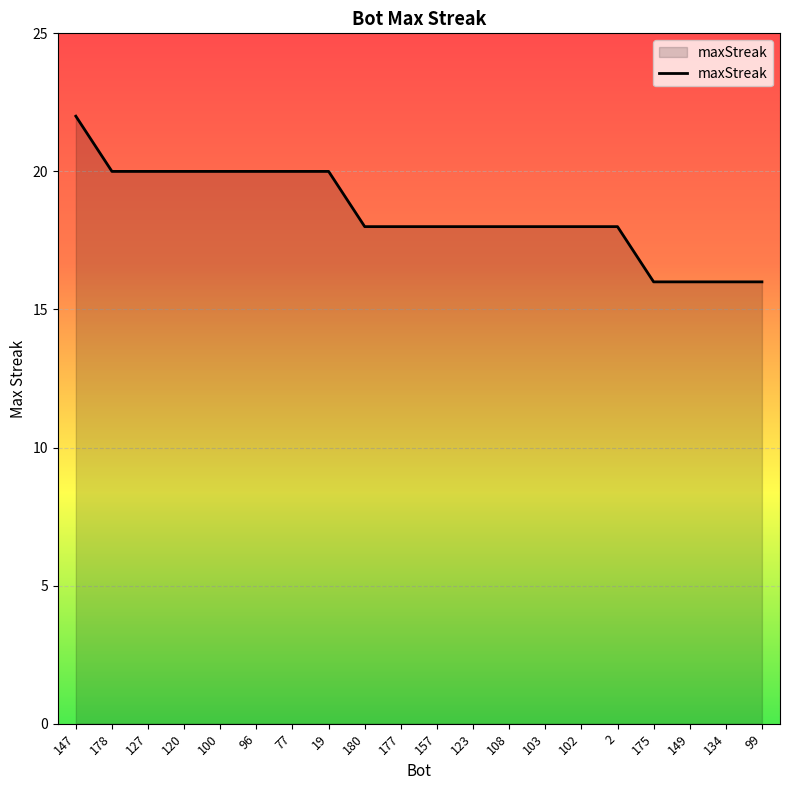

Reading right to left, what are all the values shown in this chart?

16	16	16	16	18	18	18	18	18	18	18	18	20	20	20	20	20	20	20	22